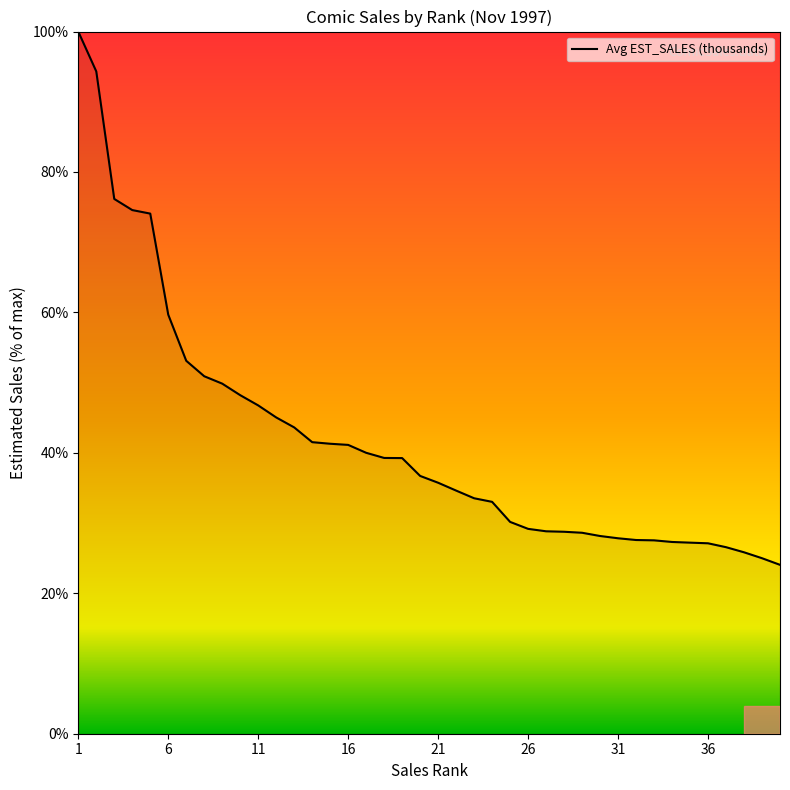

What is the minimum value shown in the chart?

24.1